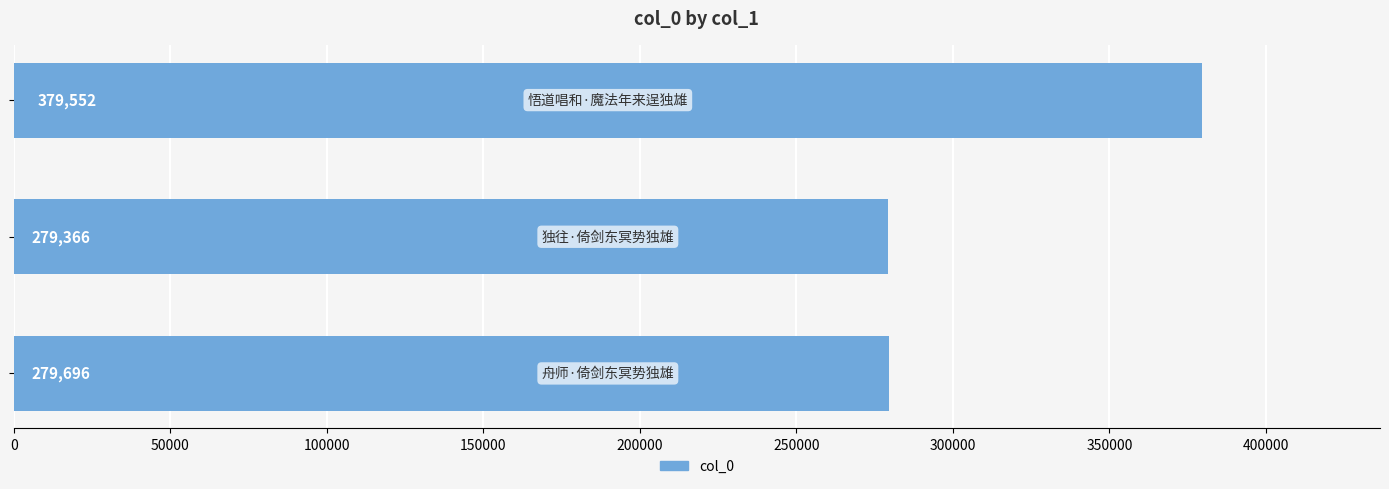

Reading top to bottom, transcribe all the data shown in this chart.

379552	279366	279696